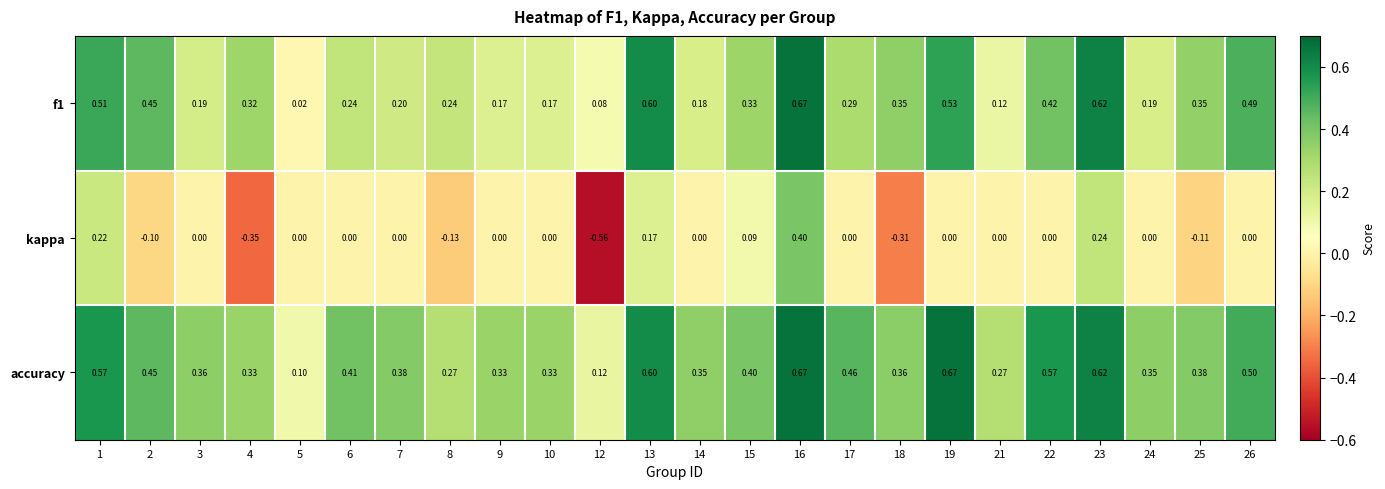

Which series has the largest total across all categories?

accuracy